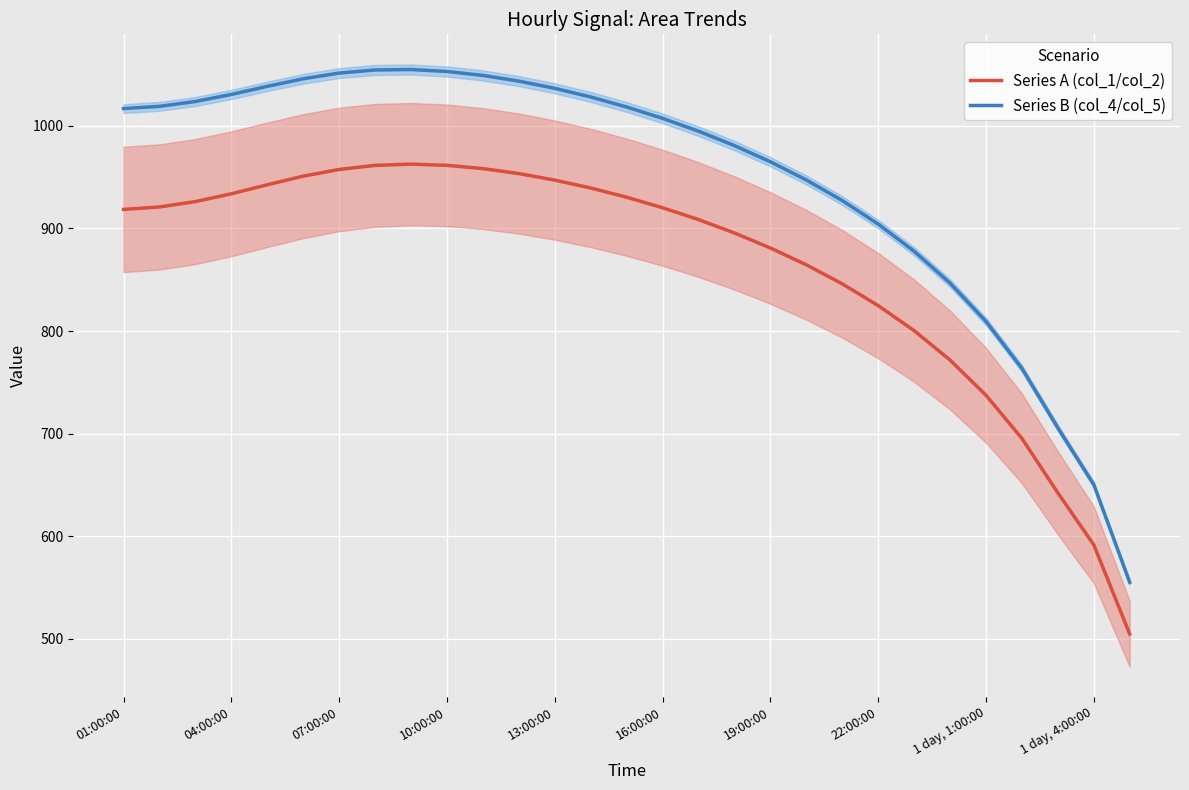

Reading left to right, extract all data points from this chart.

Series A (col_1/col_2): 918.5	920.9	926.1	933.7	942.5	950.9	957.4	961.4	962.6	961.4	958.2	953.4	947.0	939.3	930.4	920.1	908.6	895.5	880.9	864.5	846.0	824.8	800.4	771.7	737.4	695.4	642.3	591.8	504.8
Series B (col_4/col_5): 1016.7	1018.9	1023.6	1030.5	1038.4	1045.8	1051.3	1054.3	1054.8	1052.9	1049.0	1043.5	1036.4	1028.0	1018.3	1007.2	994.7	980.6	964.9	947.2	927.1	904.2	877.8	846.7	809.4	763.6	705.7	650.4	555.2